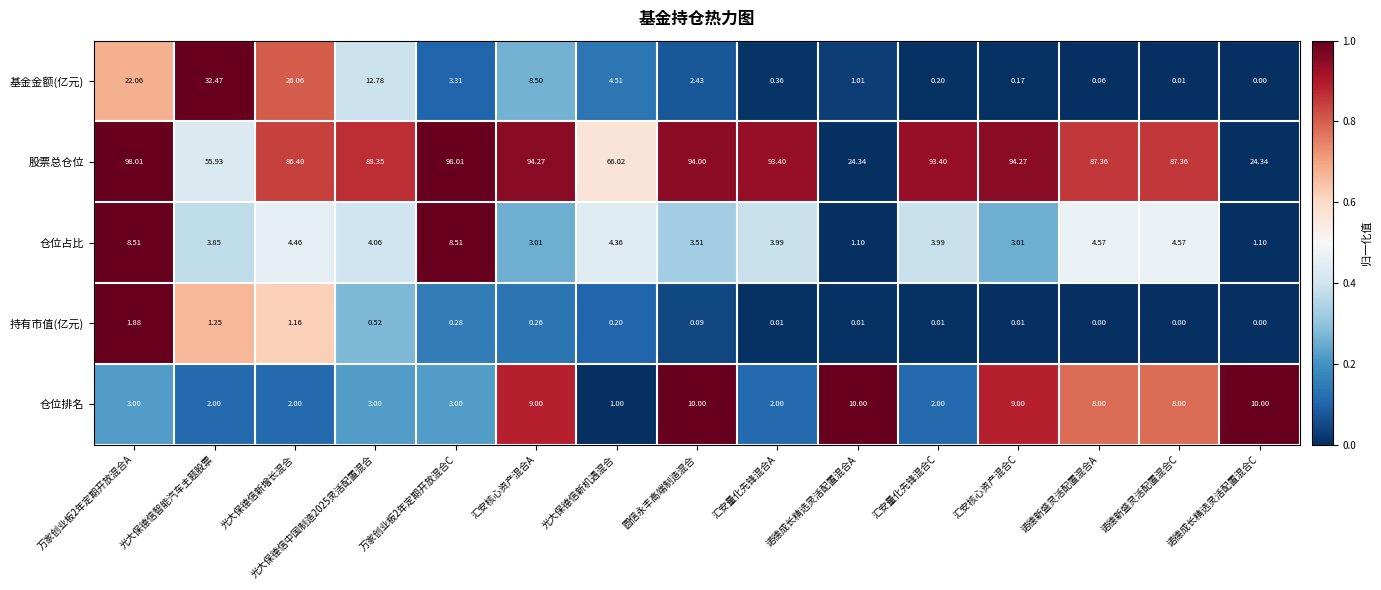

Which series has the largest range (max minus min)?

股票总仓位